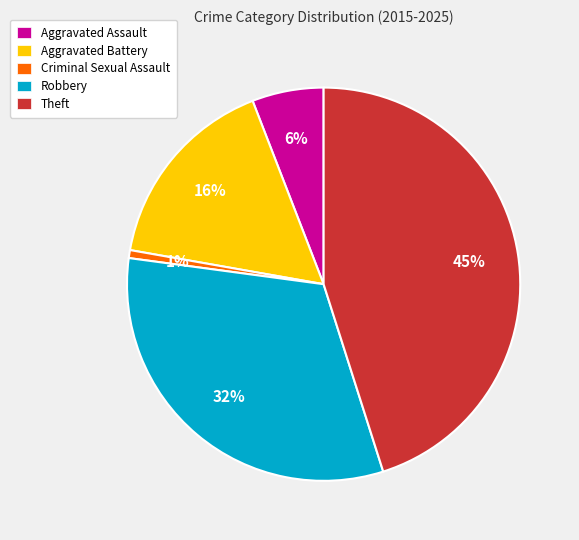

Is Aggravated Assault the majority of the pie?

No